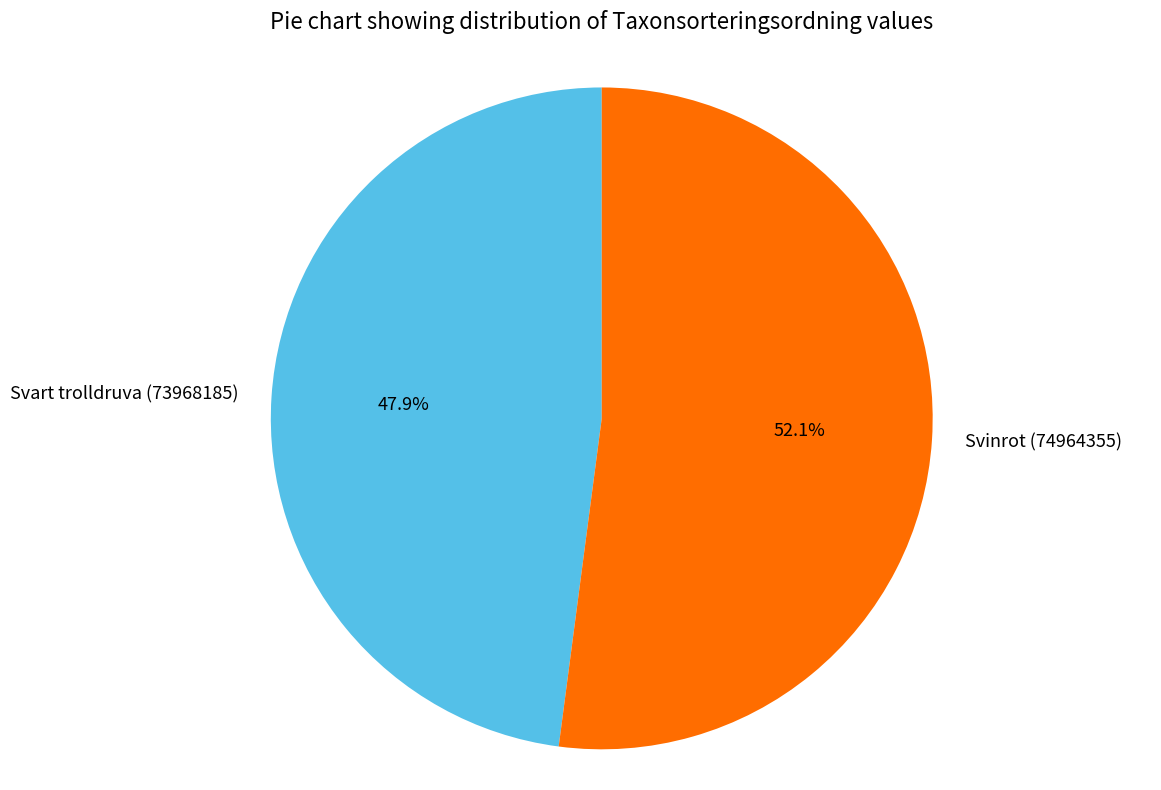

True or false: Svinrot (74964355) accounts for 58% of the total.

False